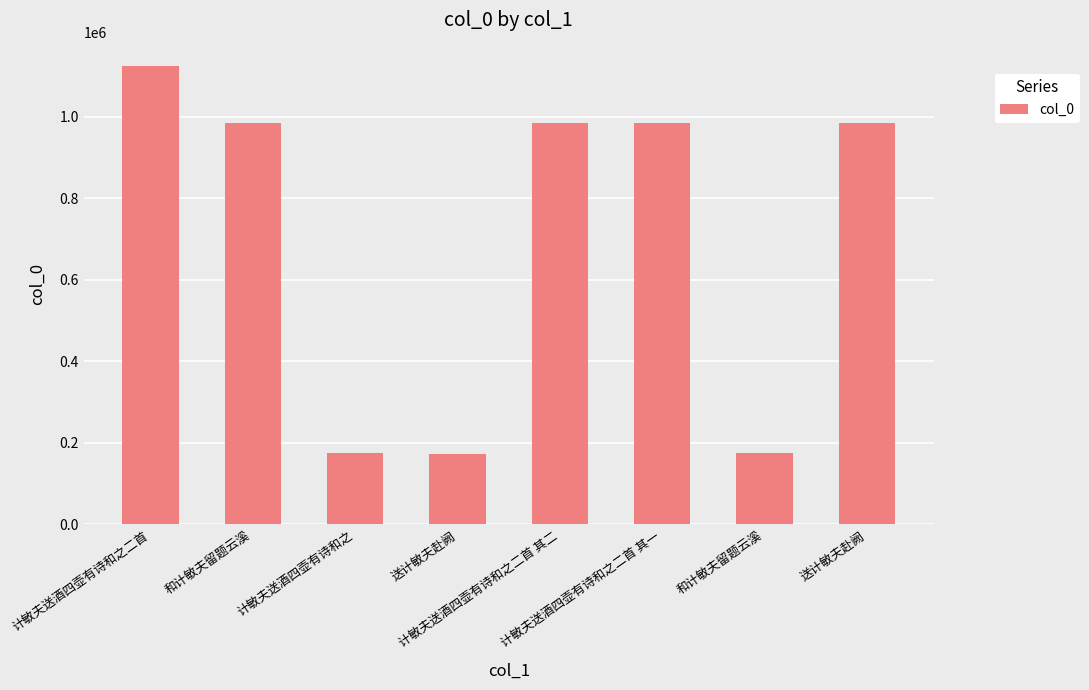

How many data points are less than 984572?

4